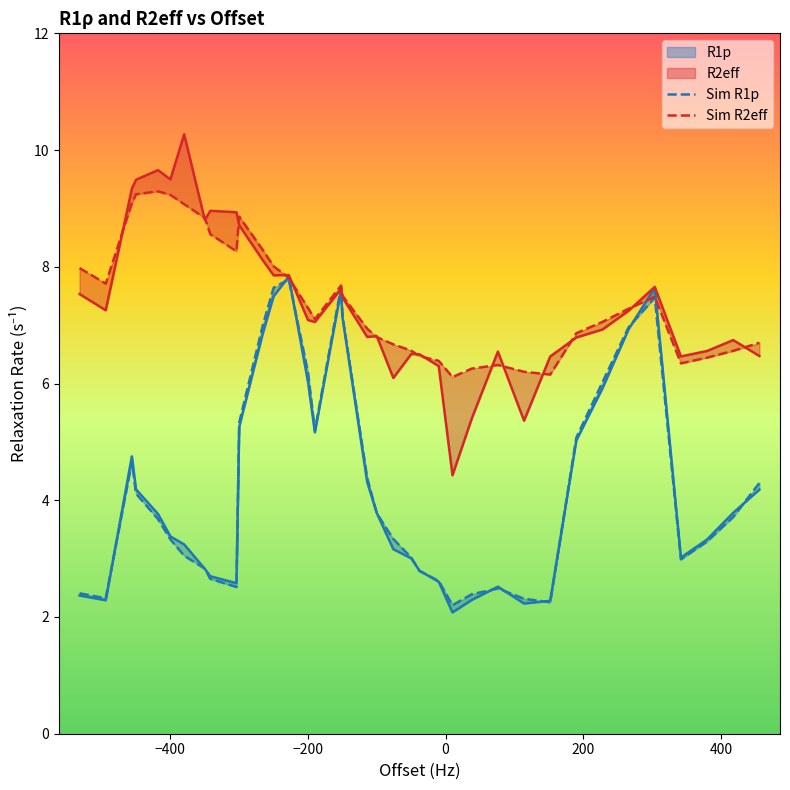

List the series in order of their overall mean, highest first.

Sim R2eff, Sim R1p